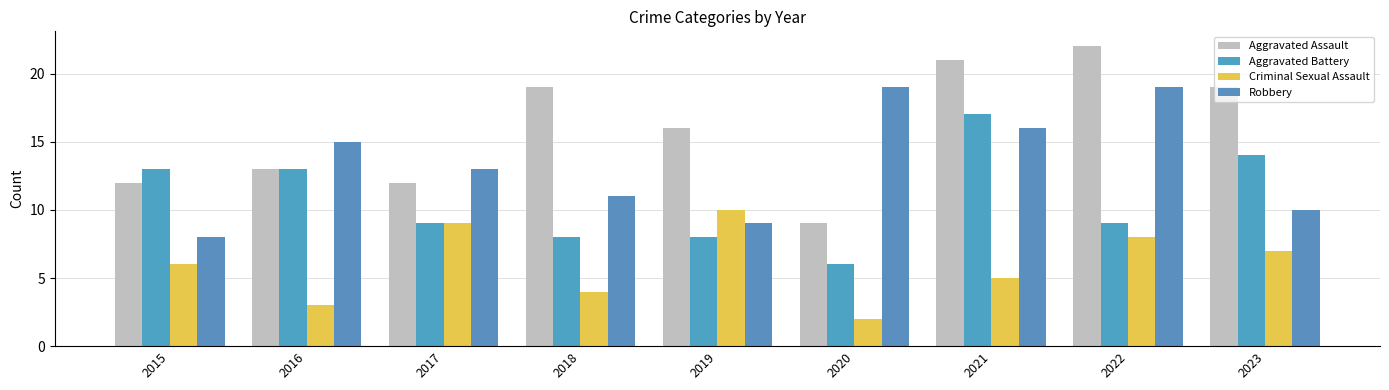

What is the average value of the Criminal Sexual Assault series?

6